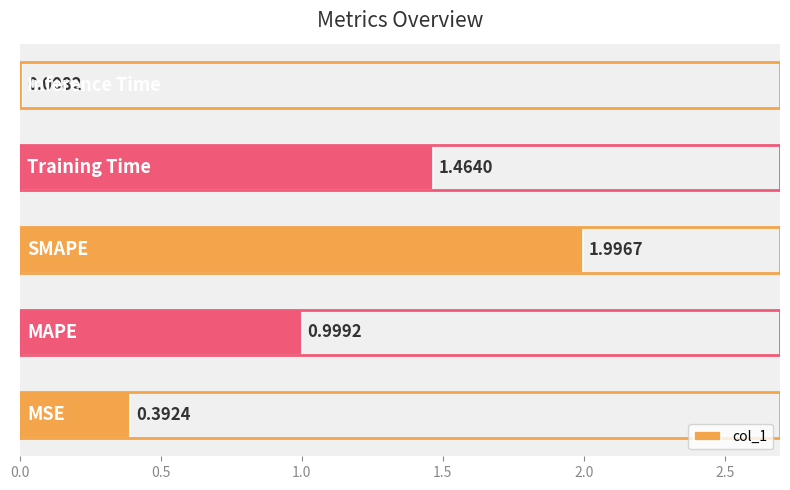

What is the average value?

1.0